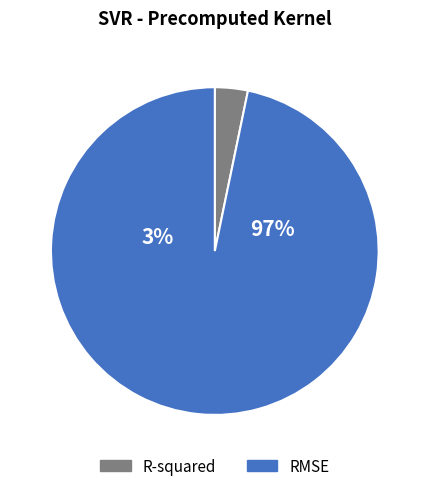

What is the smallest slice in the pie chart?

R-squared